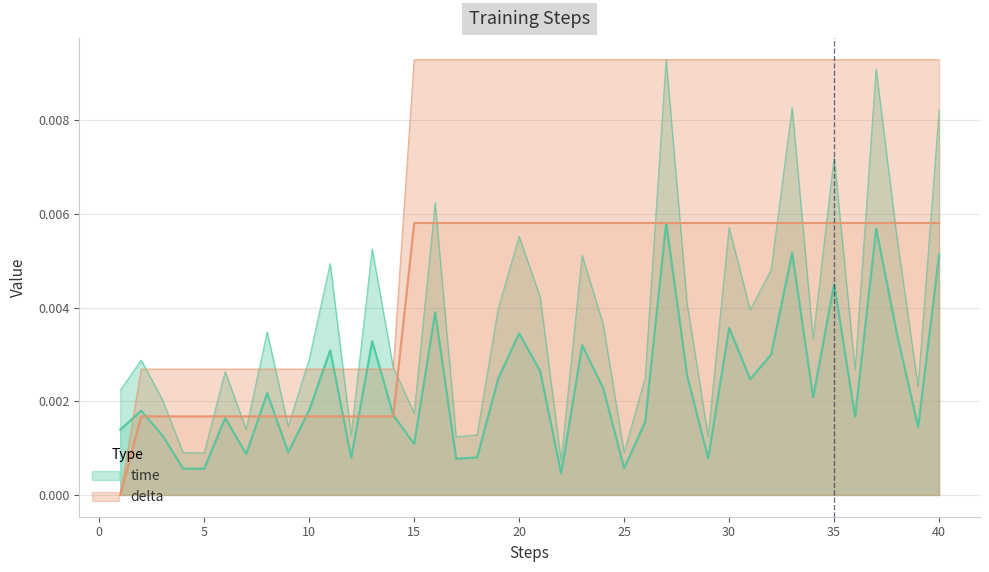

How many values in delta are above zero?

39